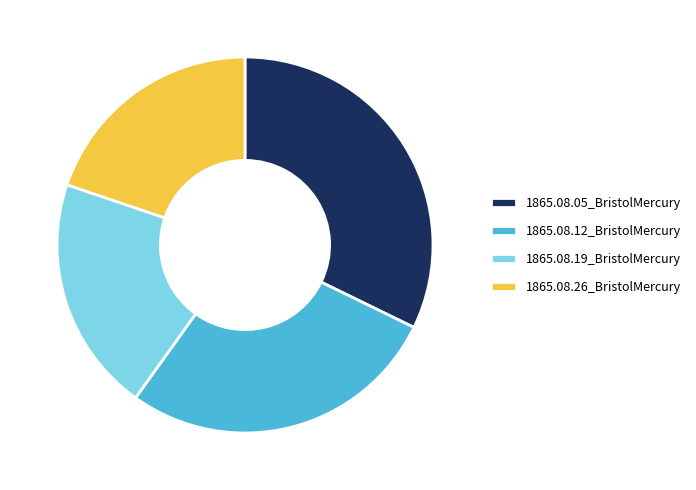

Does 1865.08.05_BristolMercury account for over 50% of the chart?

No